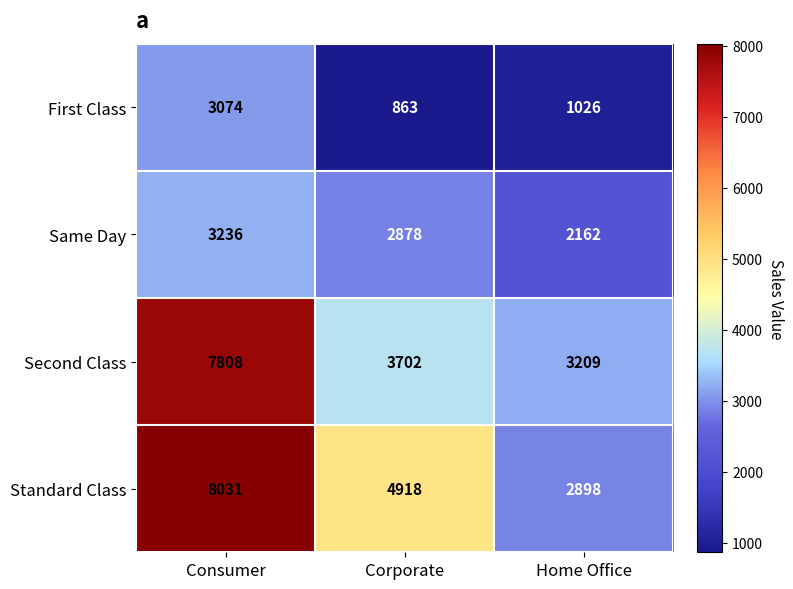

At which category is the sum across all series the highest?

Consumer